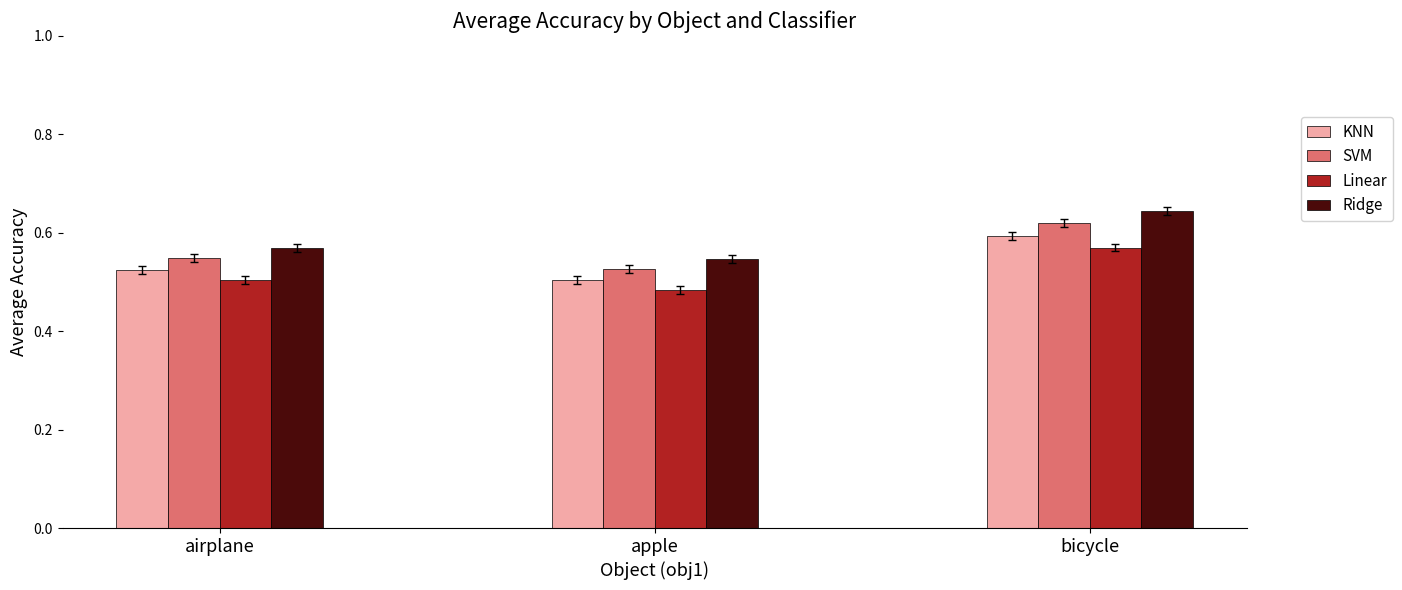

The value of KNN at bicycle is 0.3. True or false?

False